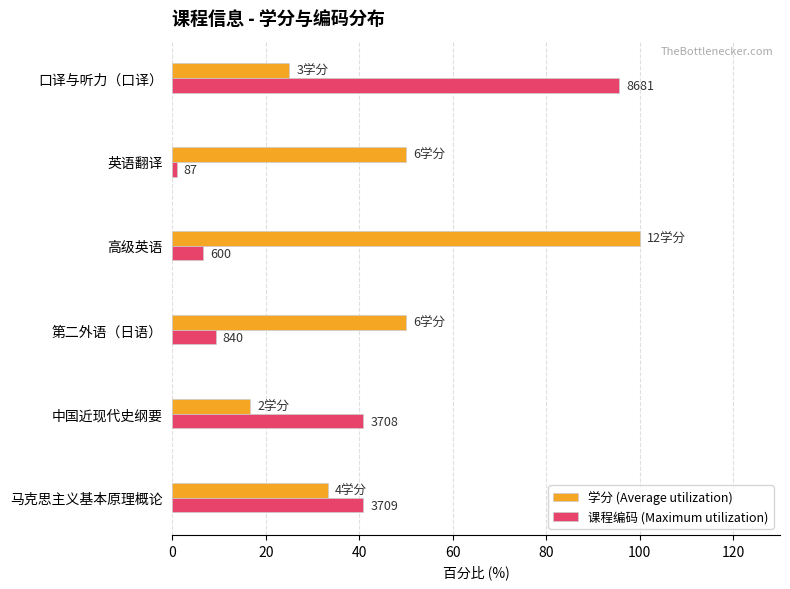

What is the average value of the 课程编码 (Maximum utilization) series?

32.4